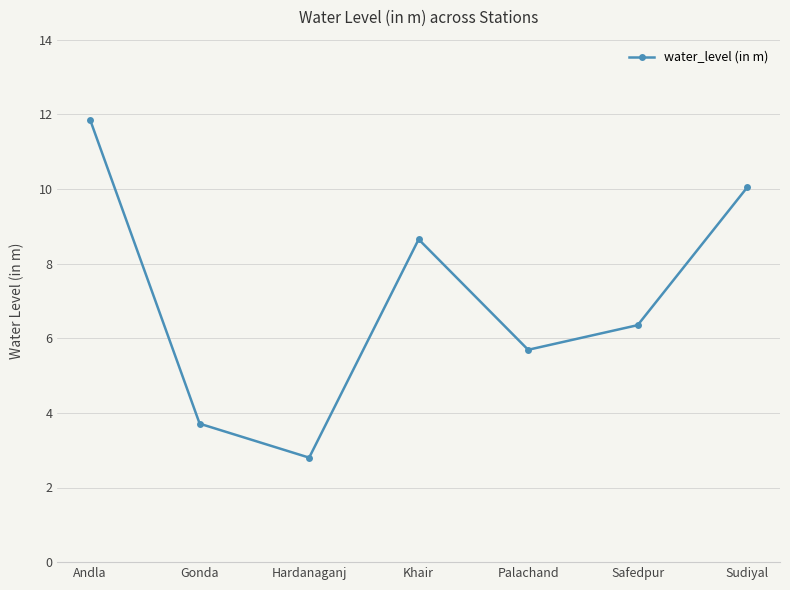

Which category has the lowest value across all series?

Hardanaganj